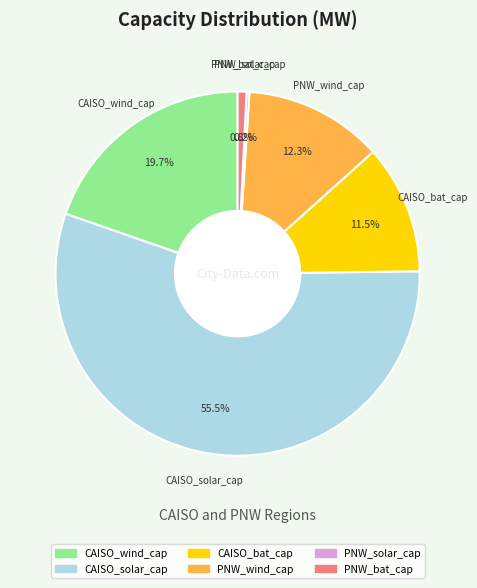

Which has a higher value, CAISO_solar_cap or PNW_bat_cap?

CAISO_solar_cap